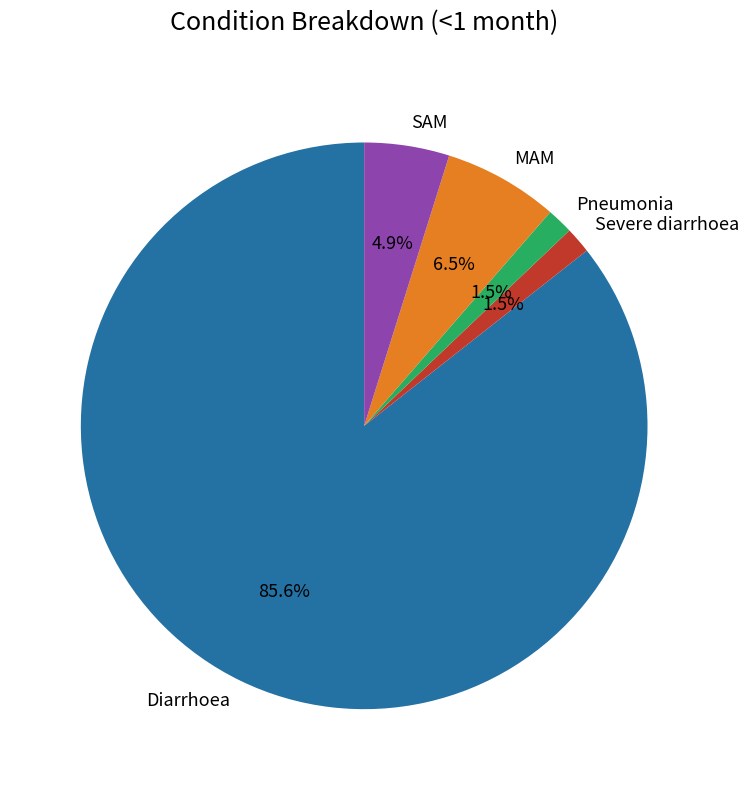

Is there any slice that represents more than half of the pie?

Yes